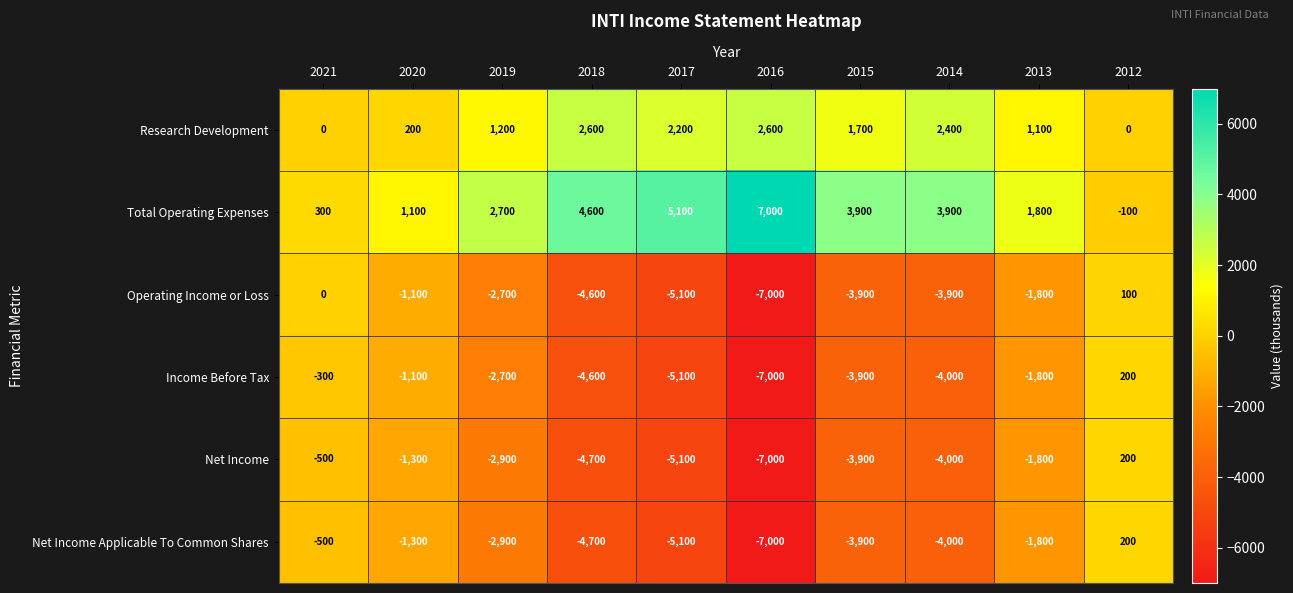

List the labels in order of Net Income value, largest first.

2012, 2021, 2020, 2013, 2019, 2015, 2014, 2018, 2017, 2016